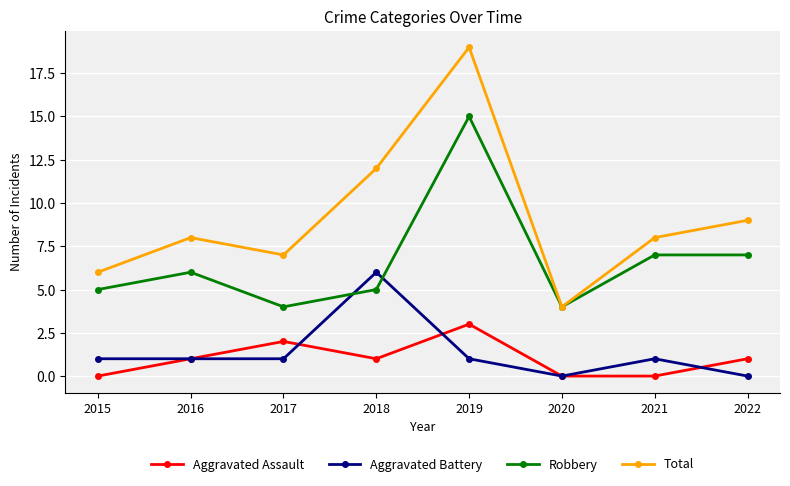

What is the sum of the Aggravated Battery values at 2016 and 2020?

1